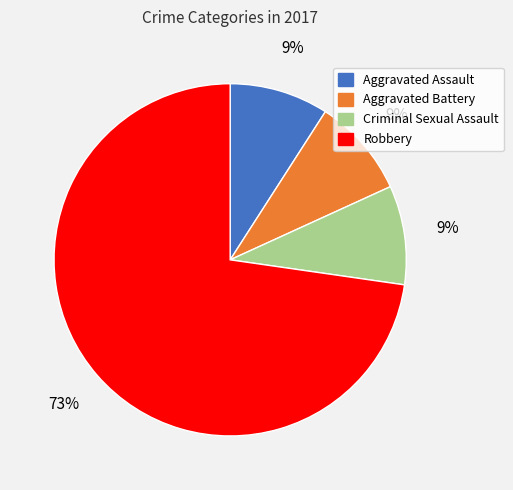

Which slice is the largest?

Robbery